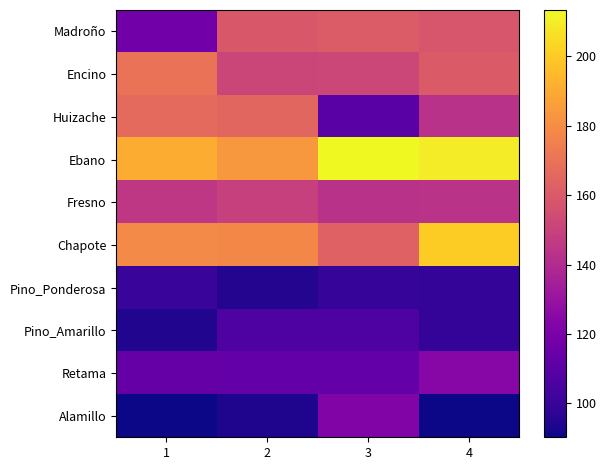

Rank the series at 3 from lowest to highest value.

Pino_Ponderosa, Pino_Amarillo, Huizache, Retama, Alamillo, Fresno, Encino, Madroño, Chapote, Ebano